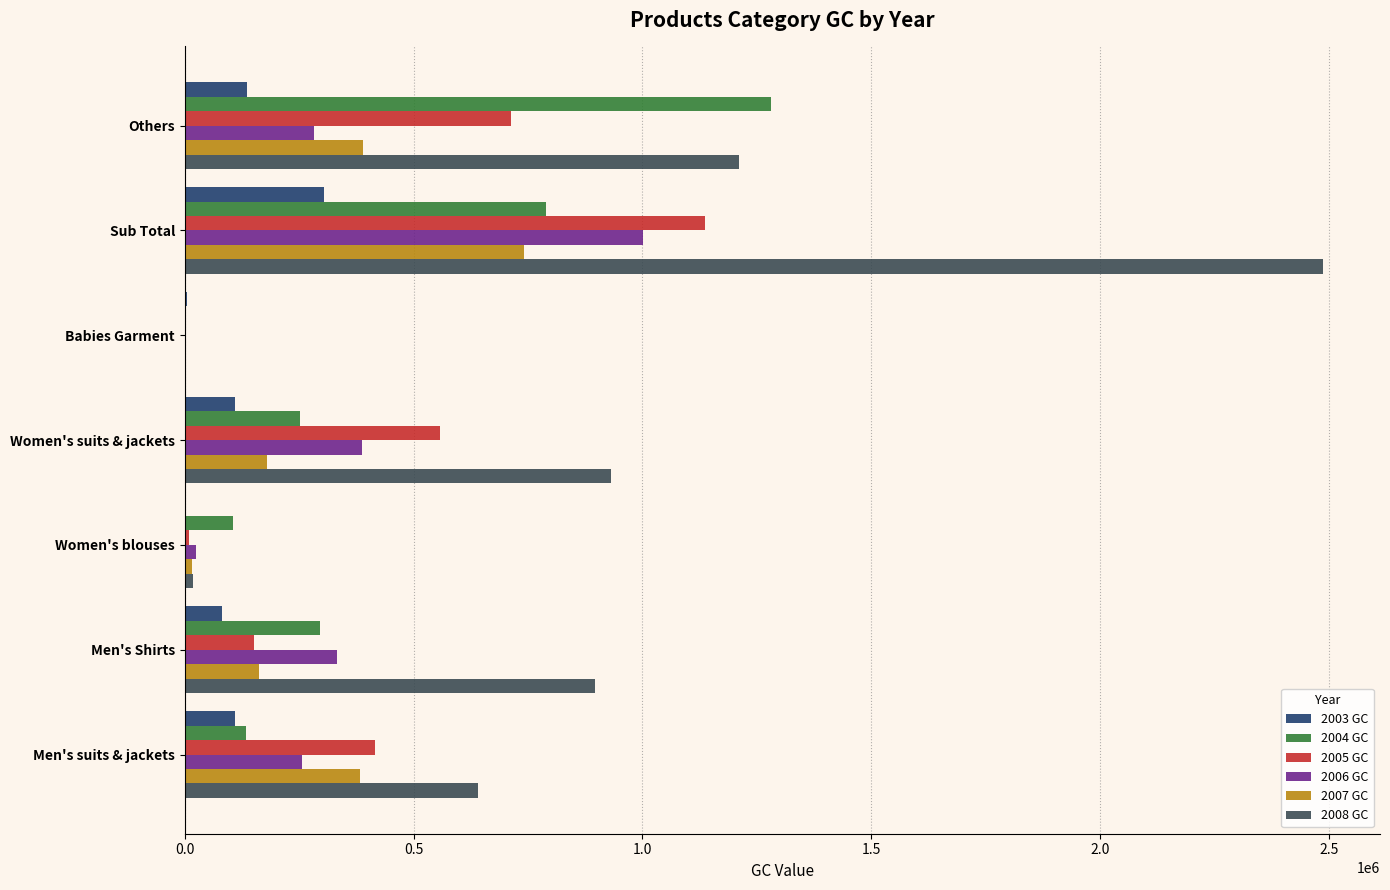

What is the average value of the 2003 GC series?

106627.6